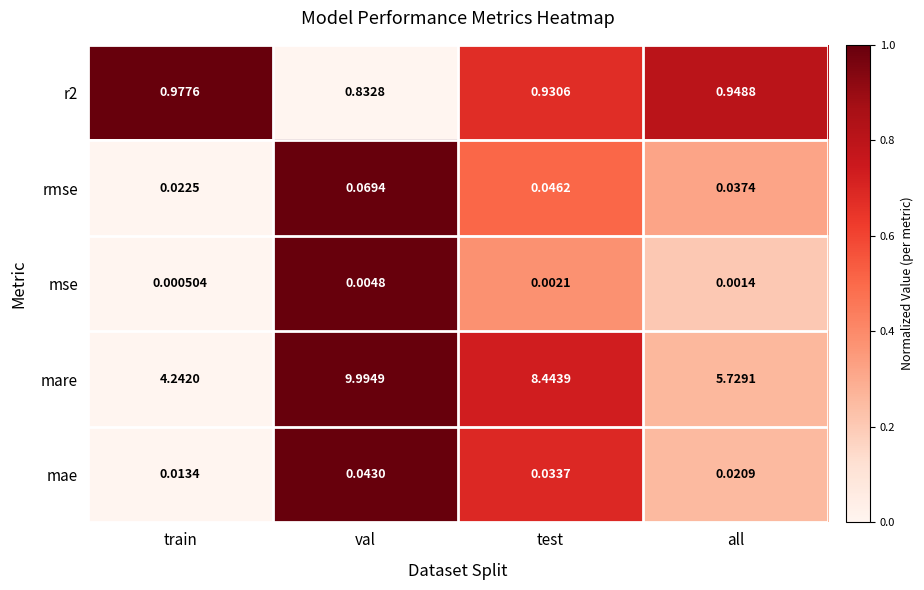

List the series in order of their peak value, lowest first.

mse, mae, rmse, r2, mare